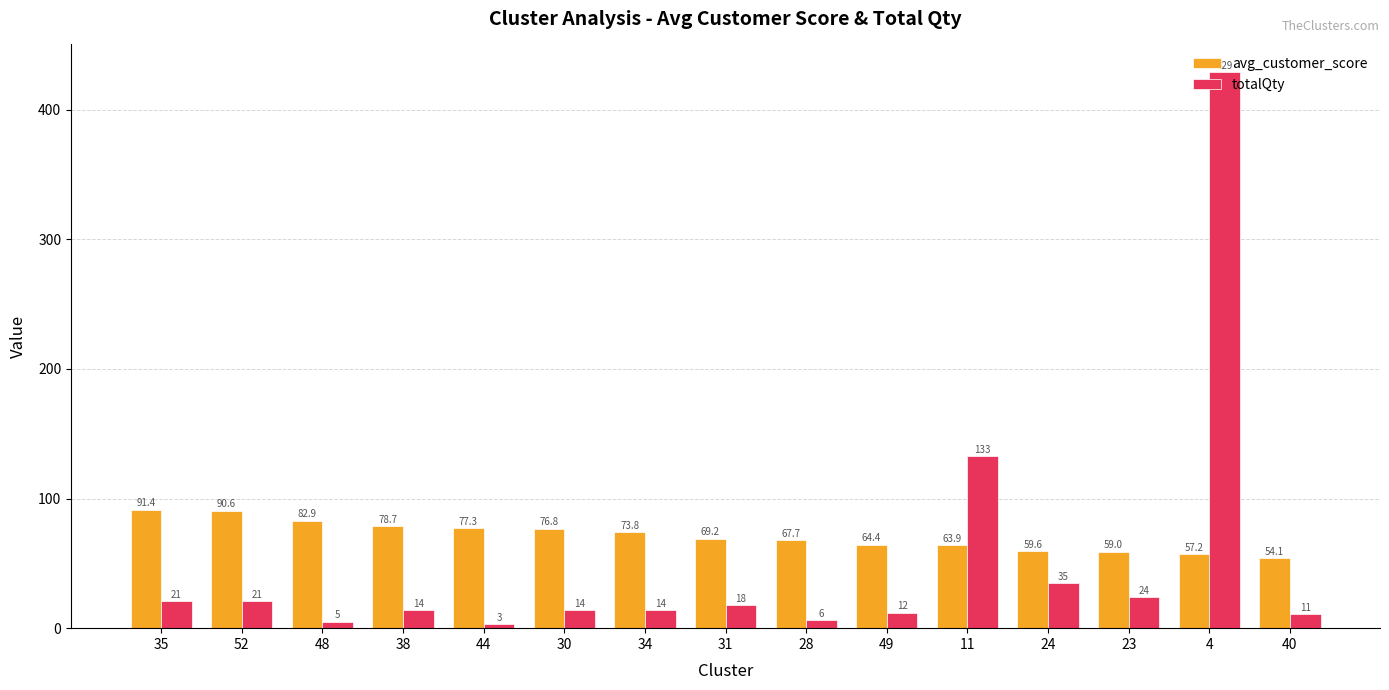

What is the sum of all avg_customer_score values?

1066.6